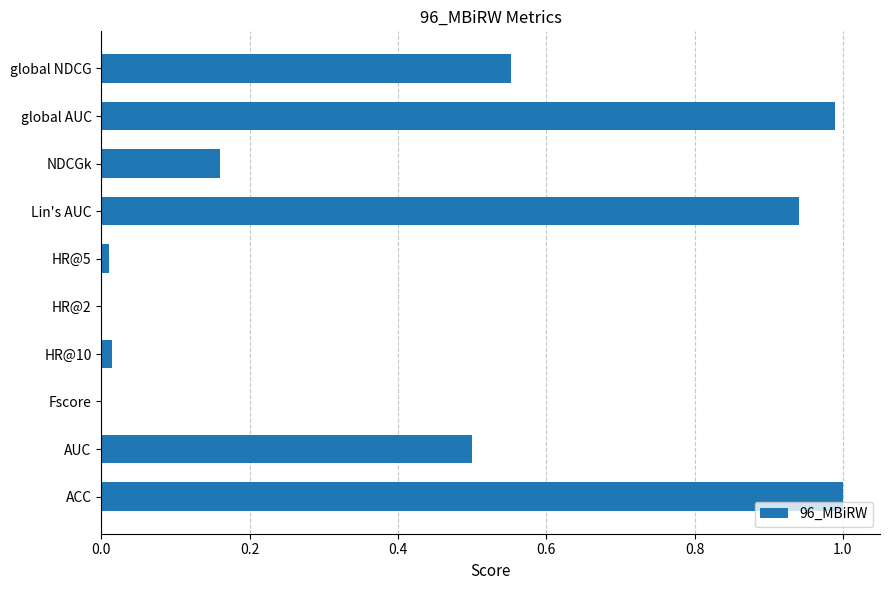

What is the change in value from HR@2 to Lin's AUC?

+0.9